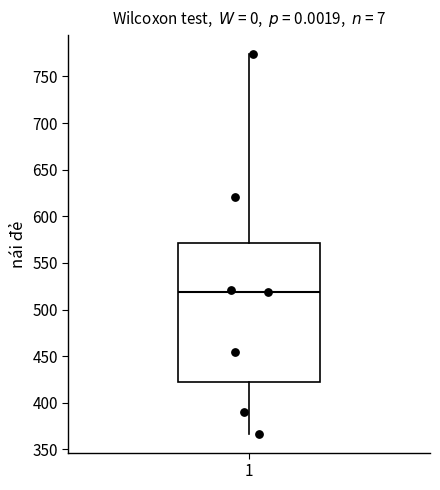

Read this box plot against the y-axis: the position of the median line, the range covered by the box, and the ends of both whiskers. The values are not printed on the chart, so give them approximately, as read against the axis.

median 520, box 425 to 570, whiskers 365 to 775